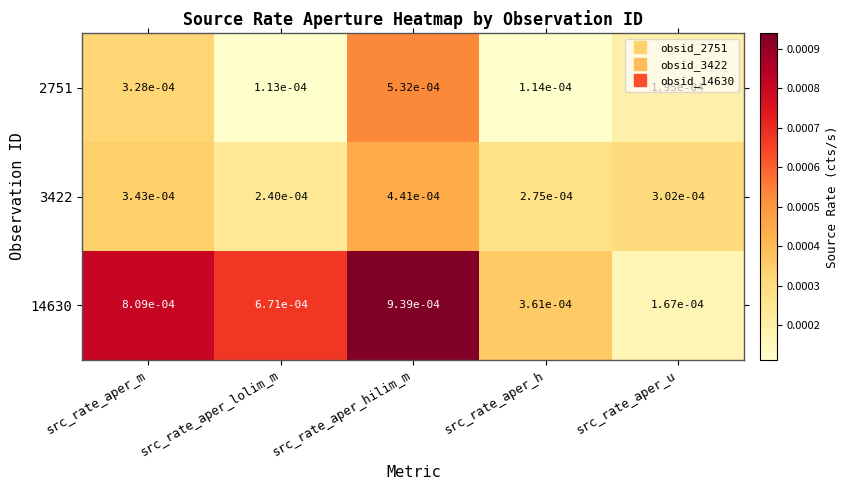

Where is 2751 nearest to the value 0?

src_rate_aper_lolim_m